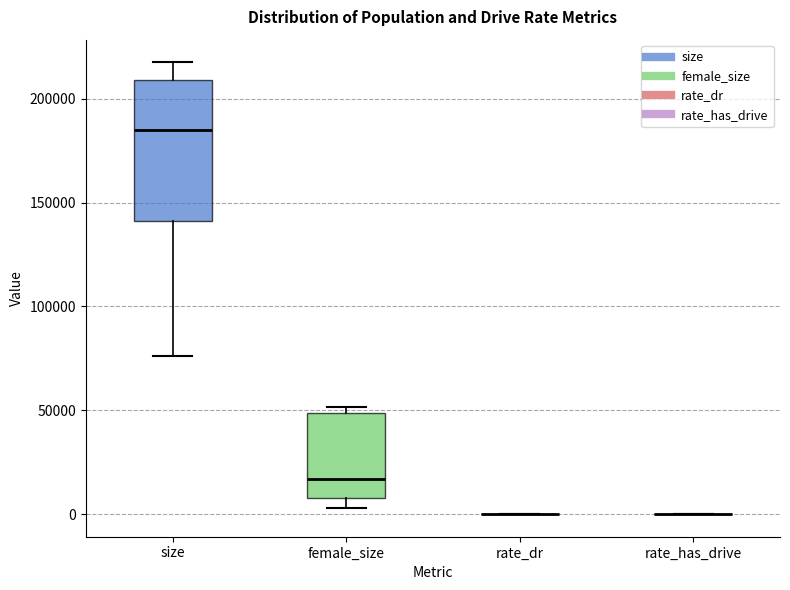

Which box is the tallest, from its lower edge to its upper edge?

size